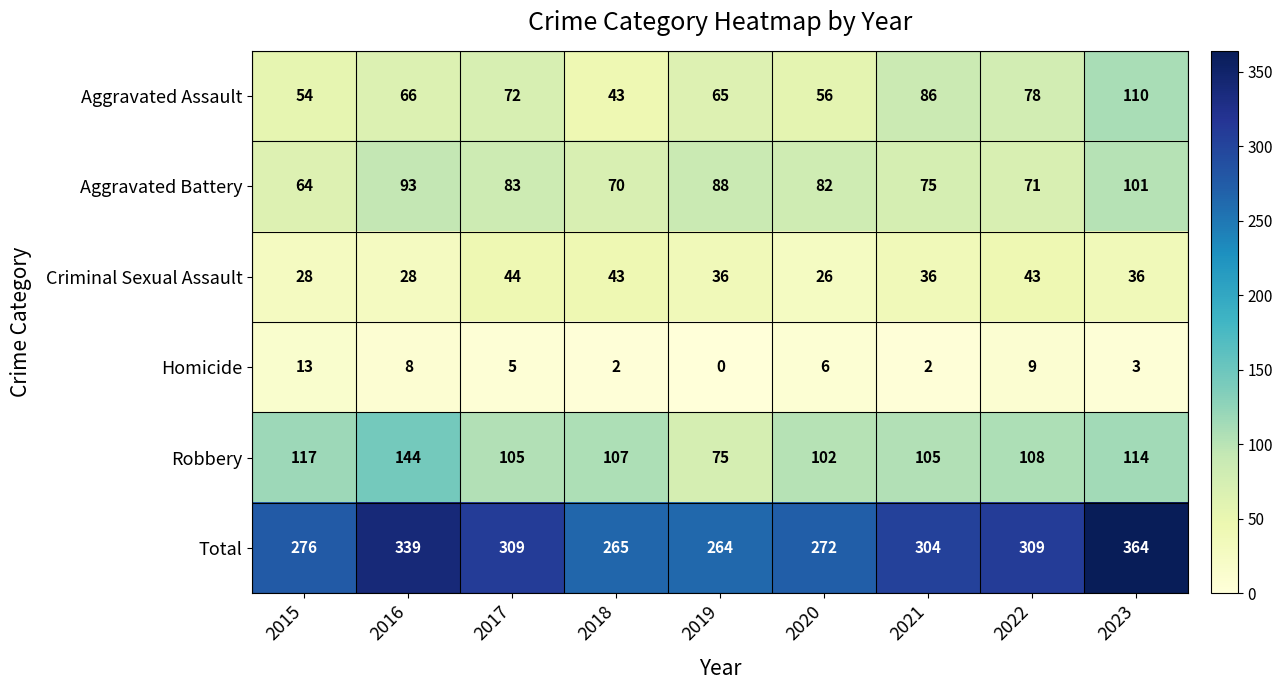

Which series has the largest range (max minus min)?

Total